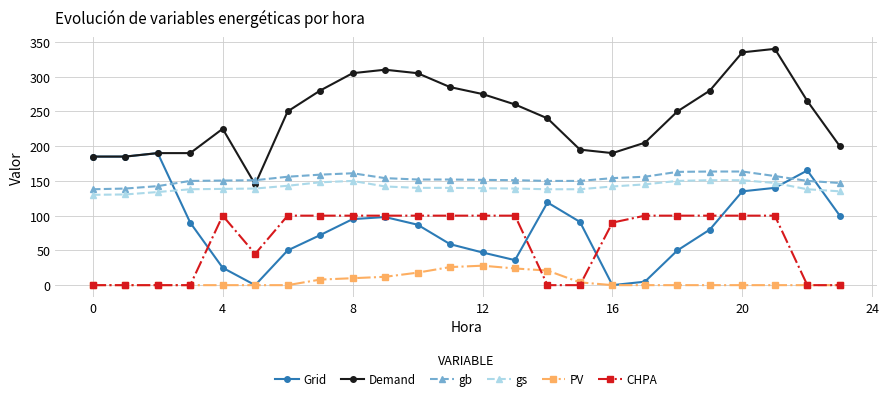

True or false: Demand has more than 1 points higher than both neighbors.

True